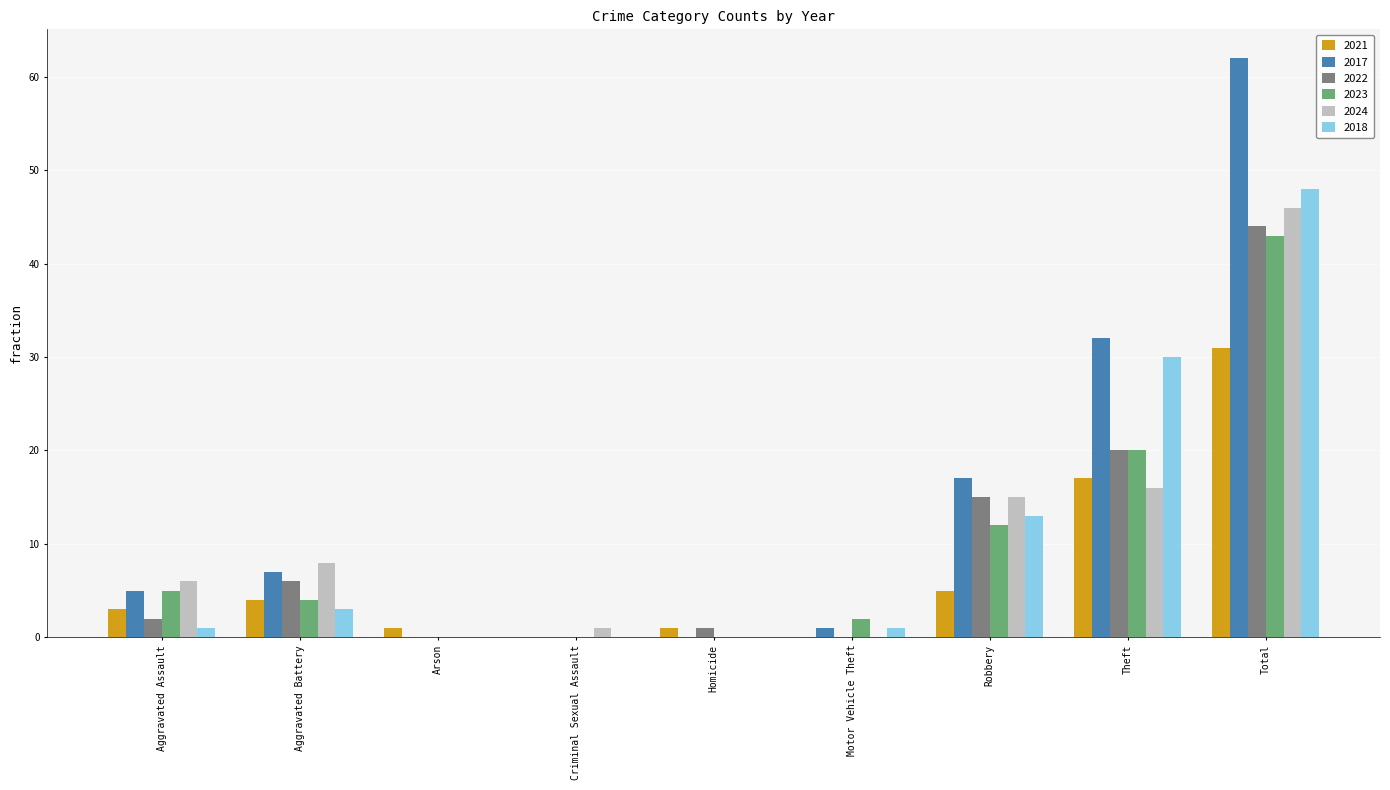

What value does the 2018 series have at Total?

48